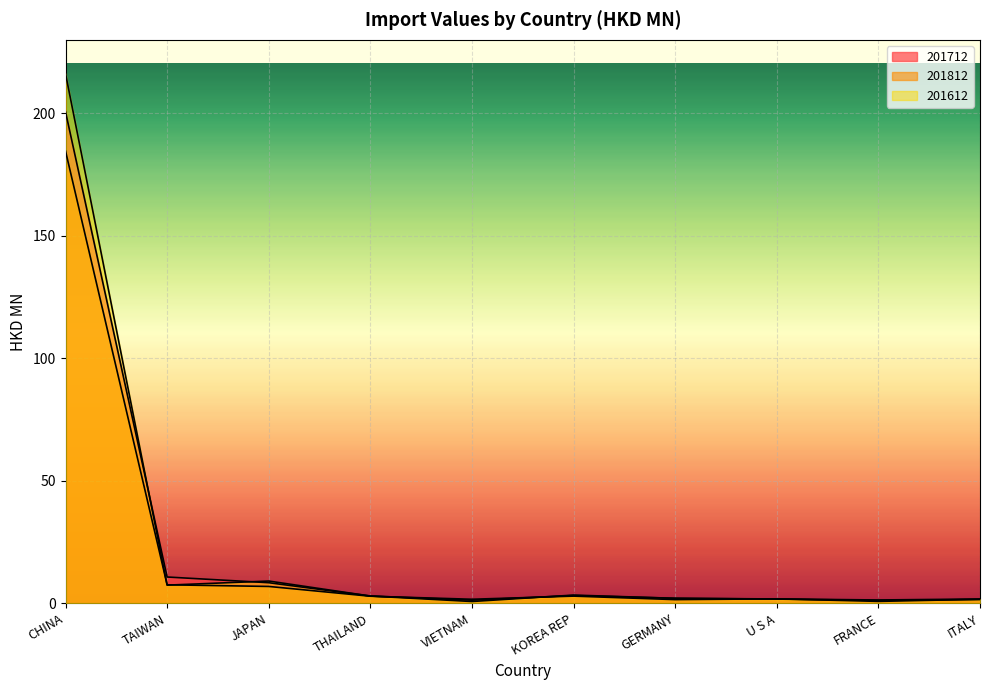

What are all the series names shown in the legend?

201712, 201812, 201612